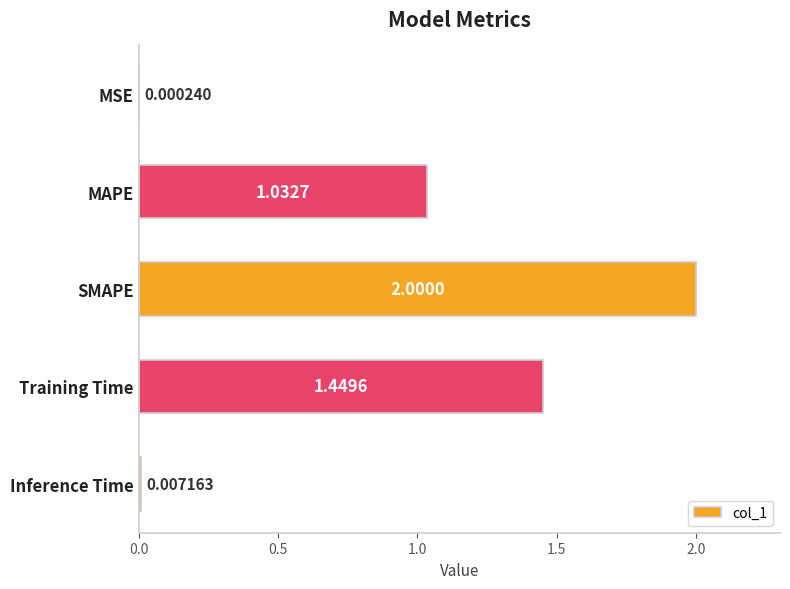

Which has a higher value, Training Time or Inference Time?

Training Time